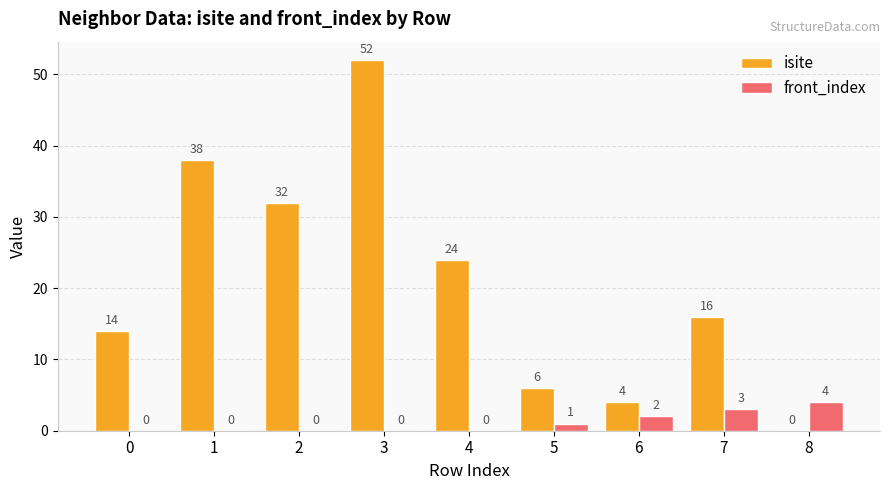

How many data points does each series have?

9